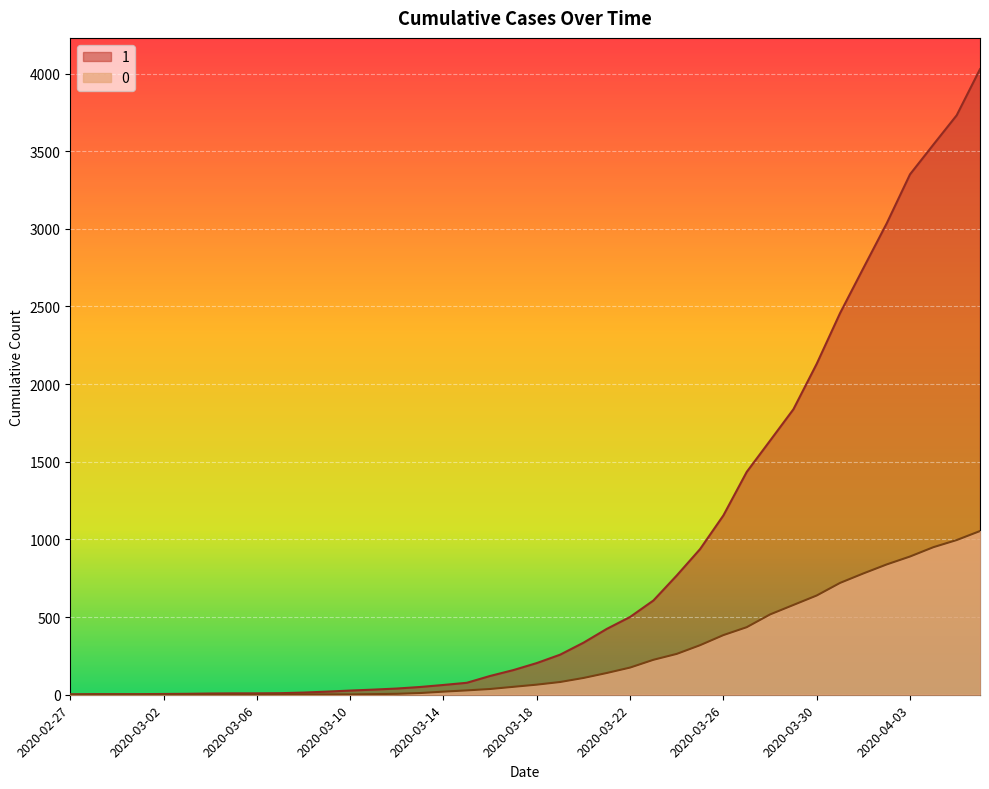

Rank the categories by 1 value from highest to lowest.

2020-04-06, 2020-04-05, 2020-04-04, 2020-04-03, 2020-04-02, 2020-04-01, 2020-03-31, 2020-03-30, 2020-03-29, 2020-03-28, 2020-03-27, 2020-03-26, 2020-03-25, 2020-03-24, 2020-03-23, 2020-03-22, 2020-03-21, 2020-03-20, 2020-03-19, 2020-03-18, 2020-03-17, 2020-03-16, 2020-03-15, 2020-03-14, 2020-03-13, 2020-03-12, 2020-03-11, 2020-03-10, 2020-03-09, 2020-03-08, 2020-03-07, 2020-03-05, 2020-03-06, 2020-03-04, 2020-03-03, 2020-03-02, 2020-02-28, 2020-02-29, 2020-03-01, 2020-02-27